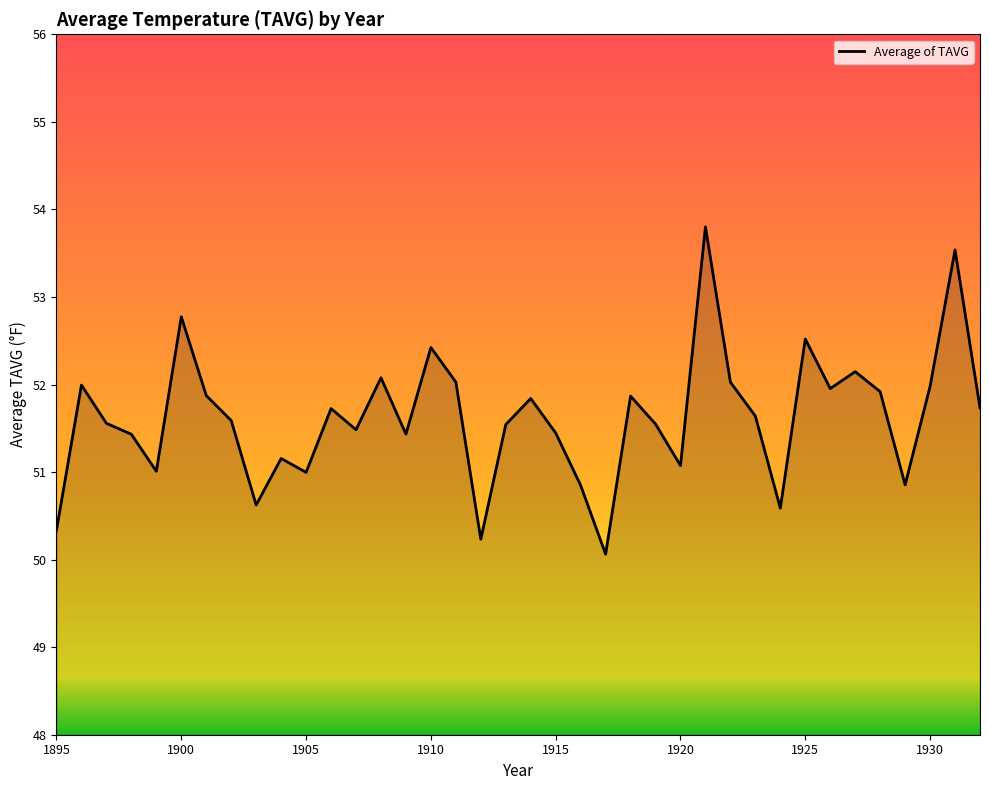

What is the maximum value shown in the chart?

53.8